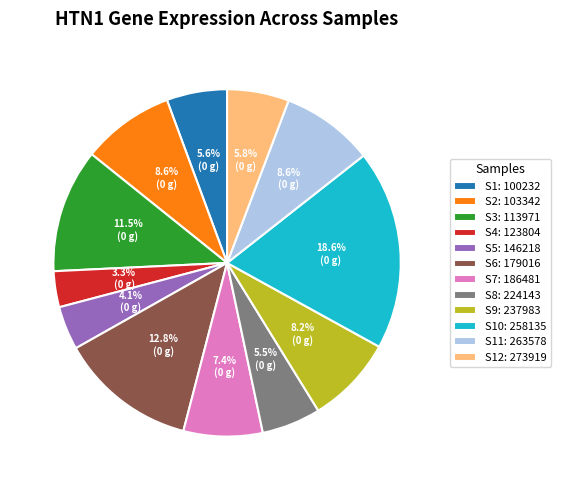

Between S6: 179016 and S10: 258135, which is larger?

S10: 258135